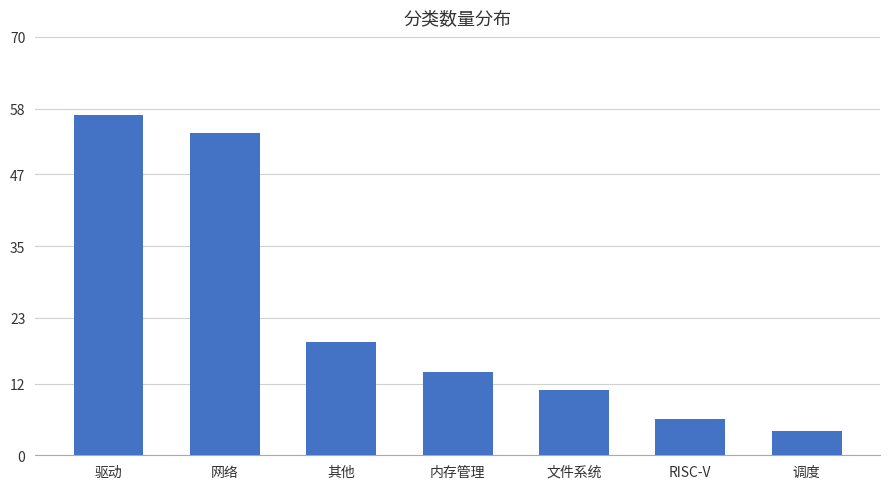

Reading right to left, list all the values displayed in this chart.

调度=4	RISC-V=6	文件系统=11	内存管理=14	其他=19	网络=54	驱动=57